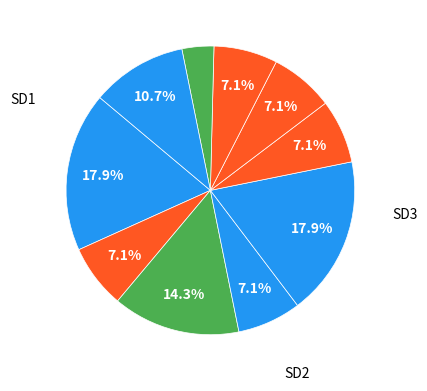

How many slices are in this pie chart?

10